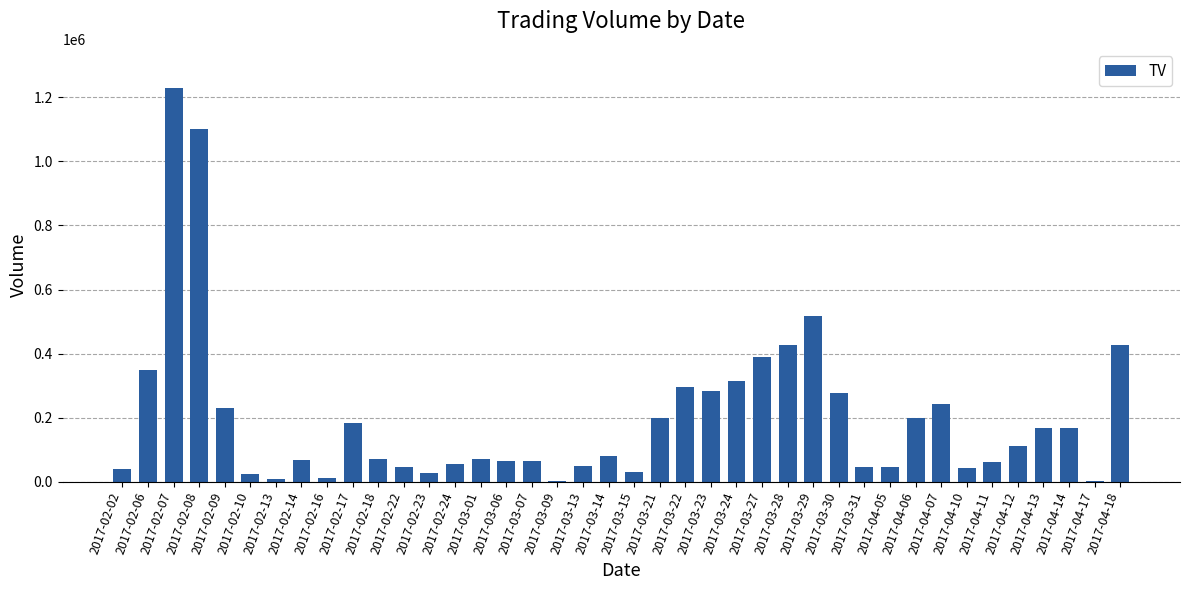

At which category does the chart reach its peak across all series?

2017-02-07